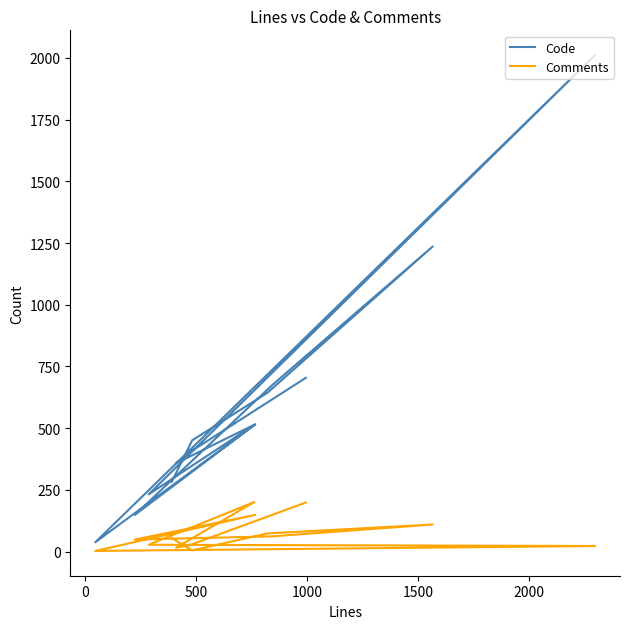

At which category does Code reach its first local valley?

500